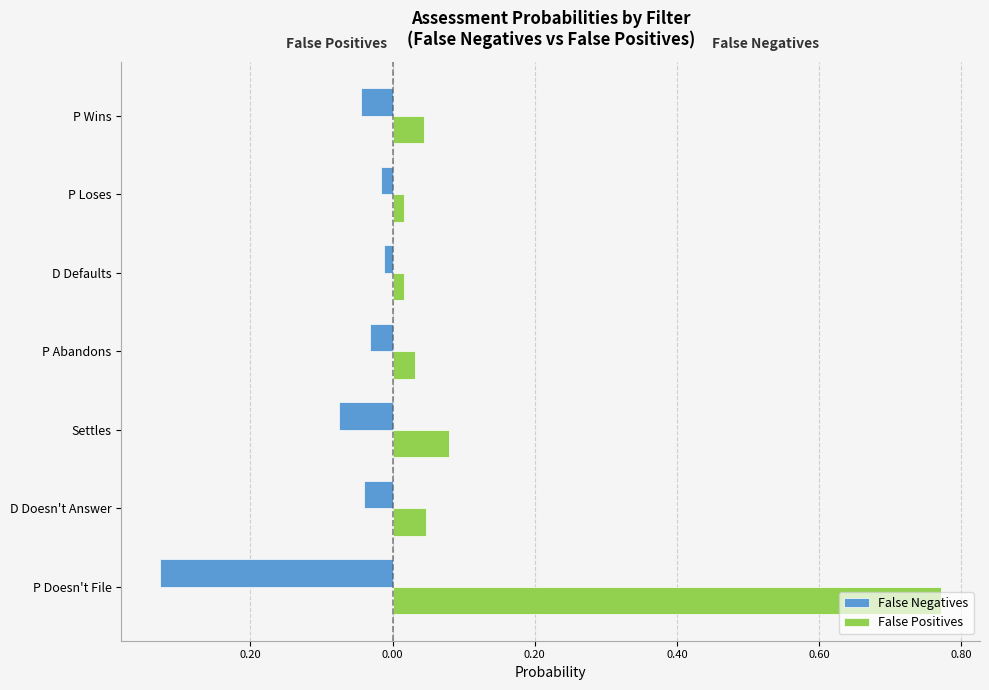

What are all the series names shown in the legend?

False Negatives, False Positives